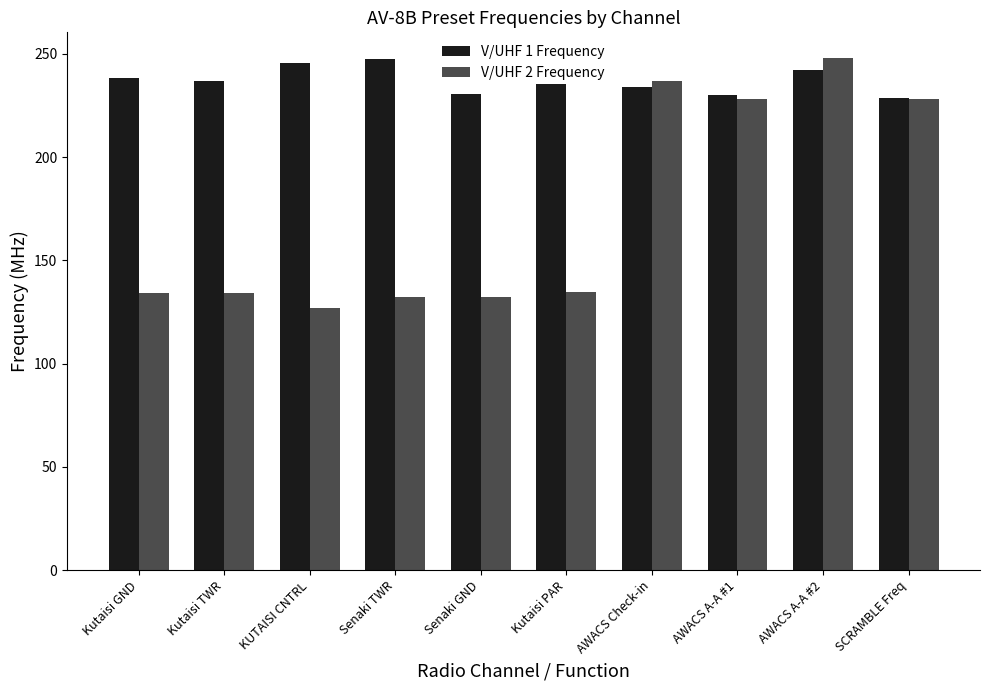

What is the sum of the V/UHF 1 Frequency values at Kutaisi TWR and Kutaisi GND?

475.0